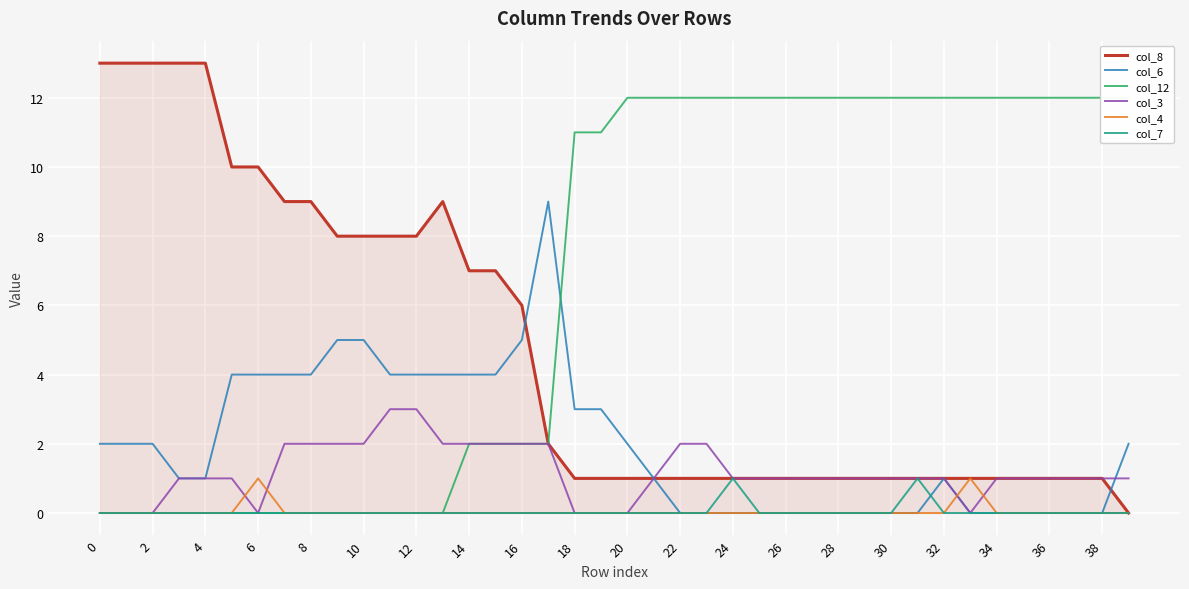

The col_6 series shows 3 at 0. True or false?

False